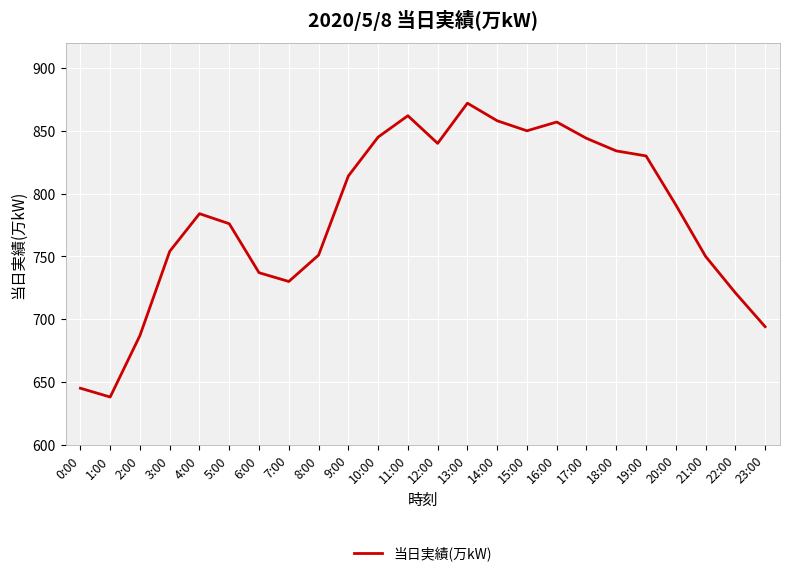

Which category has the highest value across all series?

13:00